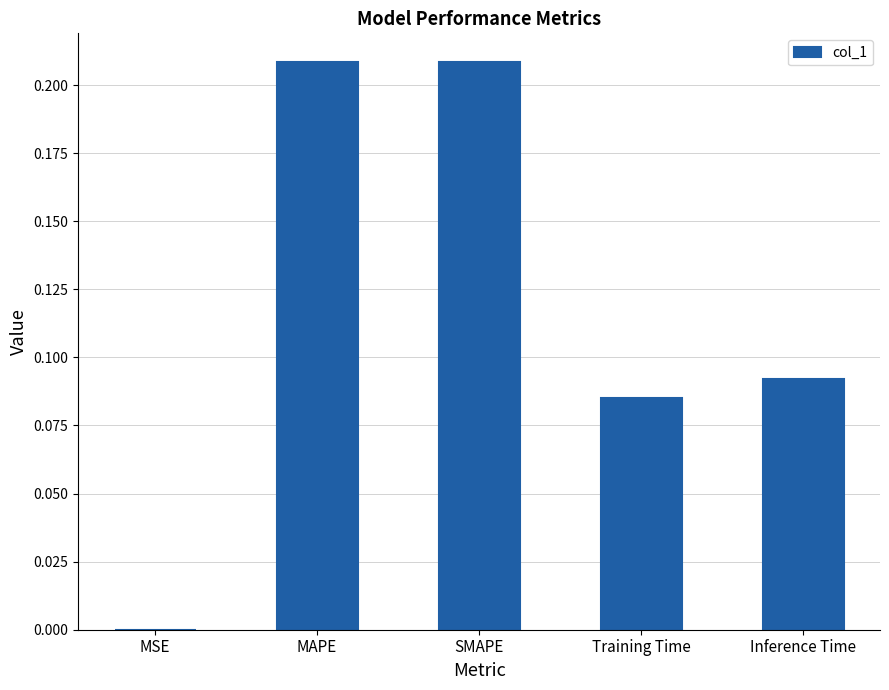

The chart shows a value of 0.1 at SMAPE. True or false?

False